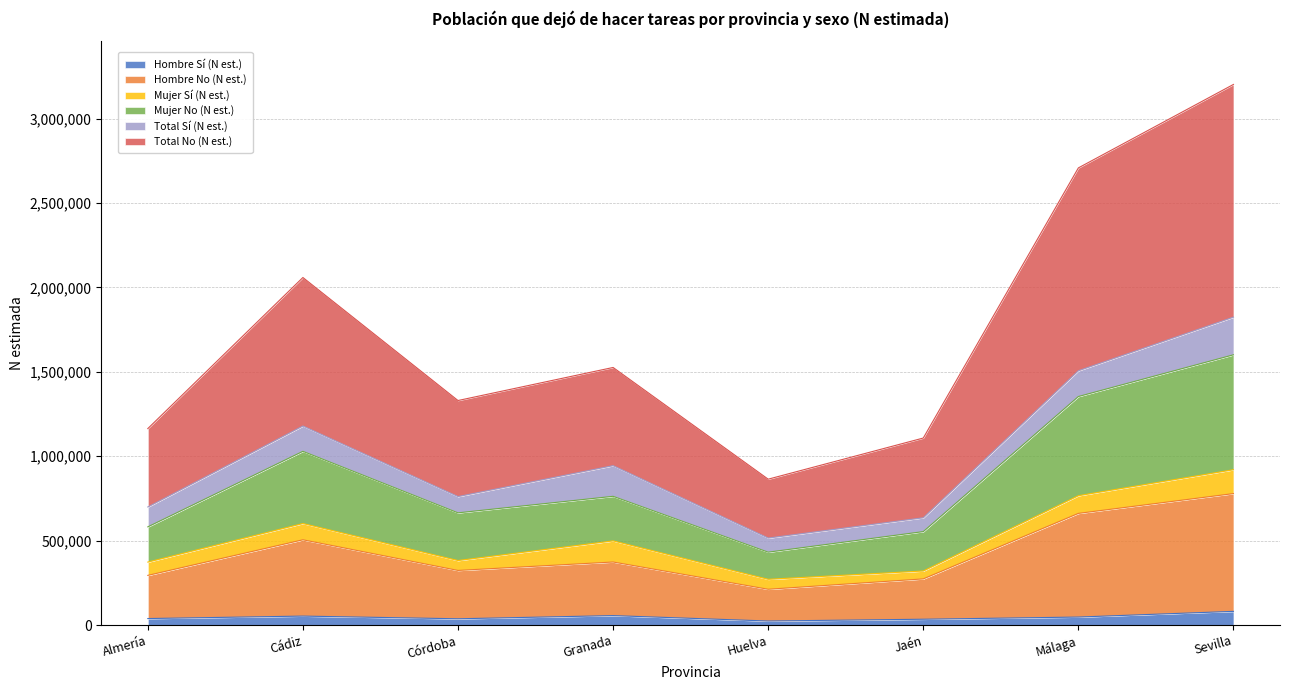

What is the maximum value for Hombre Sí (N est.)?

81722